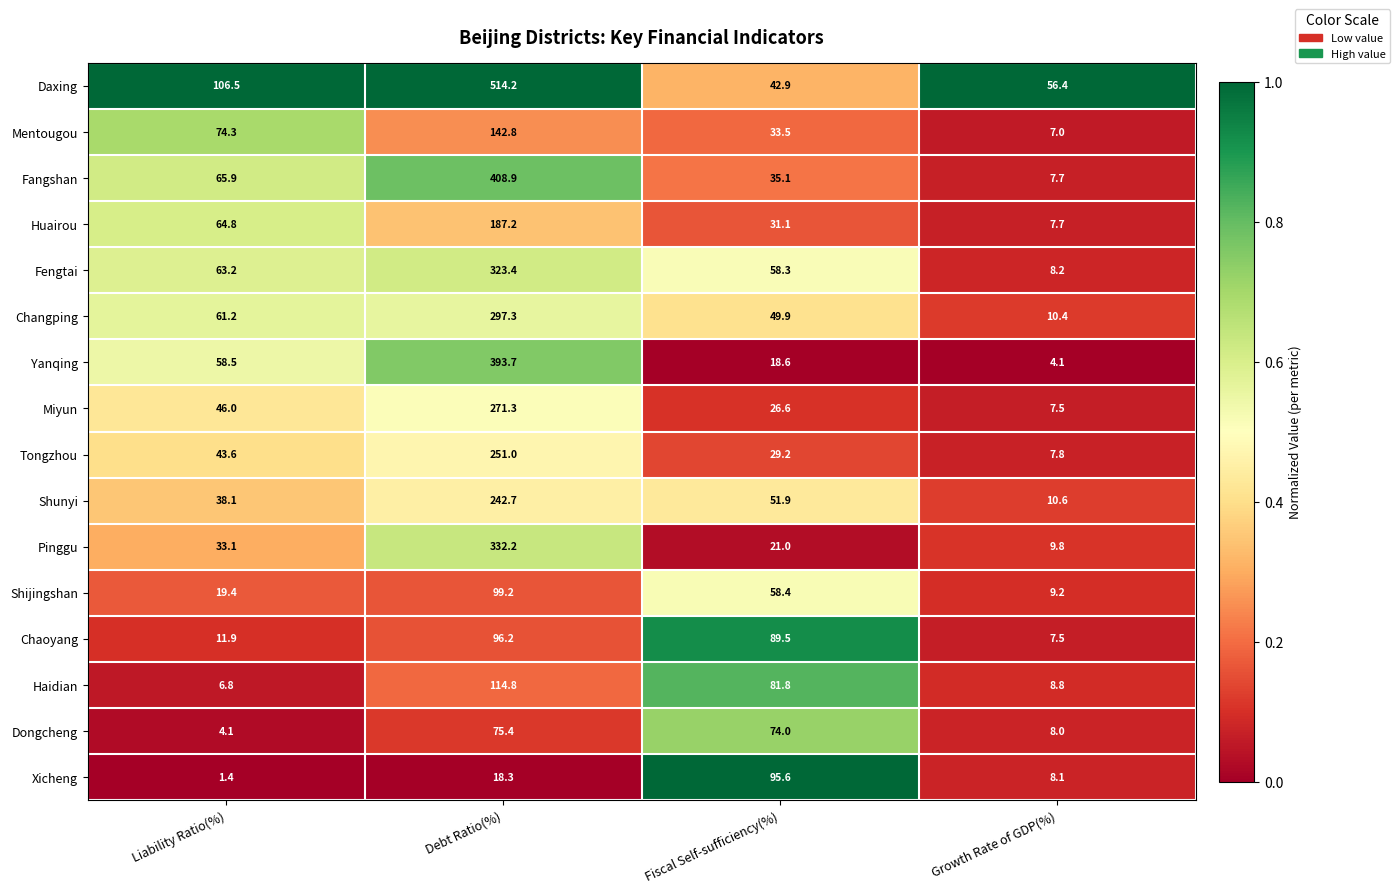

Which series has the largest range (max minus min)?

Daxing